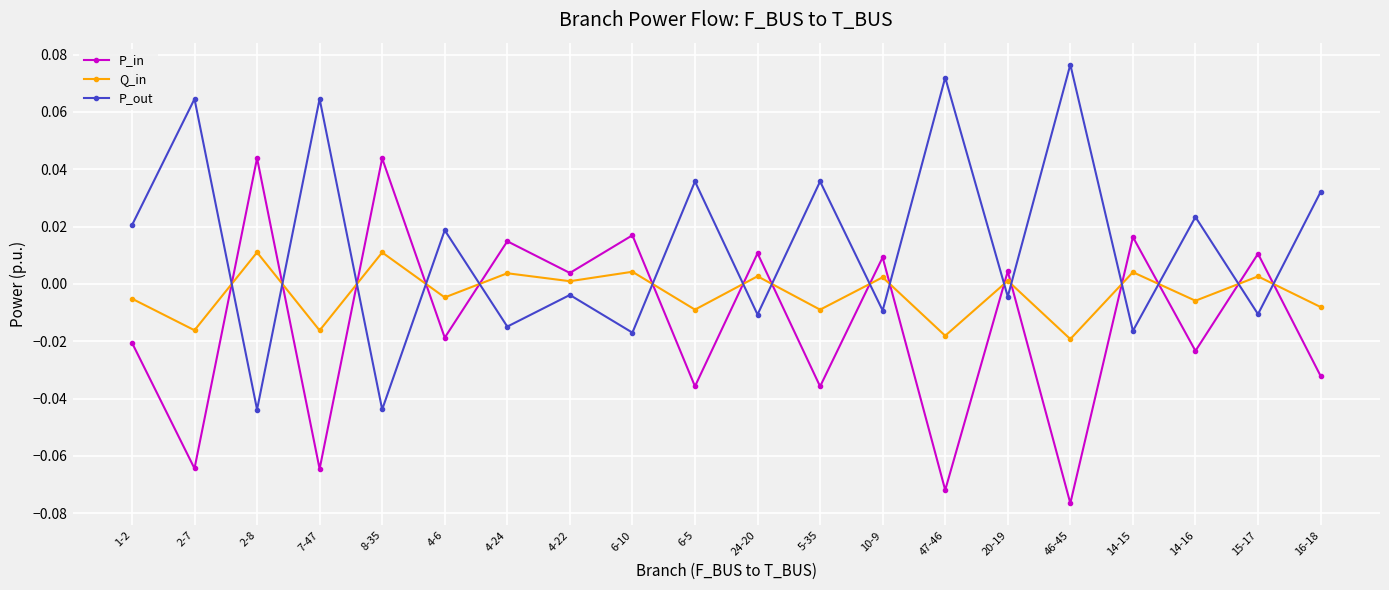

True or false: P_in has more than 1 points higher than both neighbors.

True